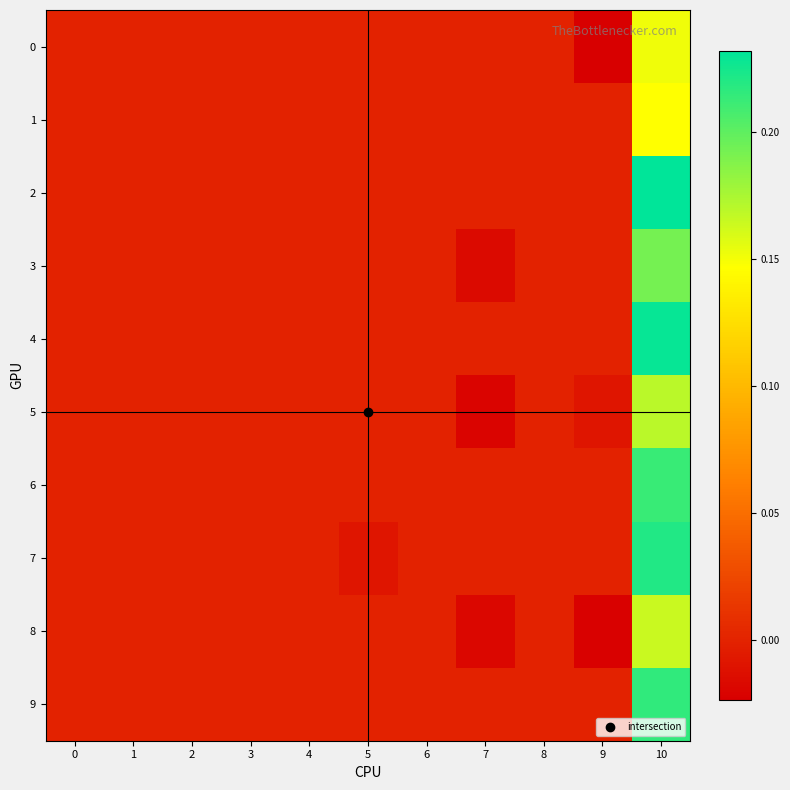

Which series has the widest spread of values?

2